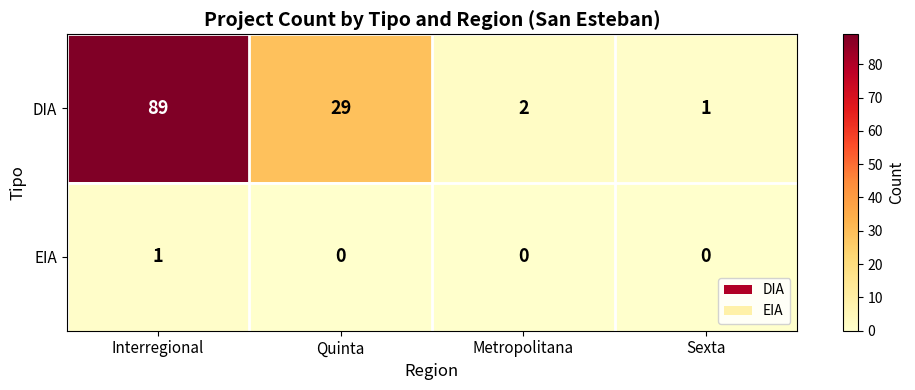

Reading right to left, list all the values displayed in this chart.

DIA: Sexta=1	Metropolitana=2	Quinta=29	Interregional=89
EIA: Sexta=0	Metropolitana=0	Quinta=0	Interregional=1